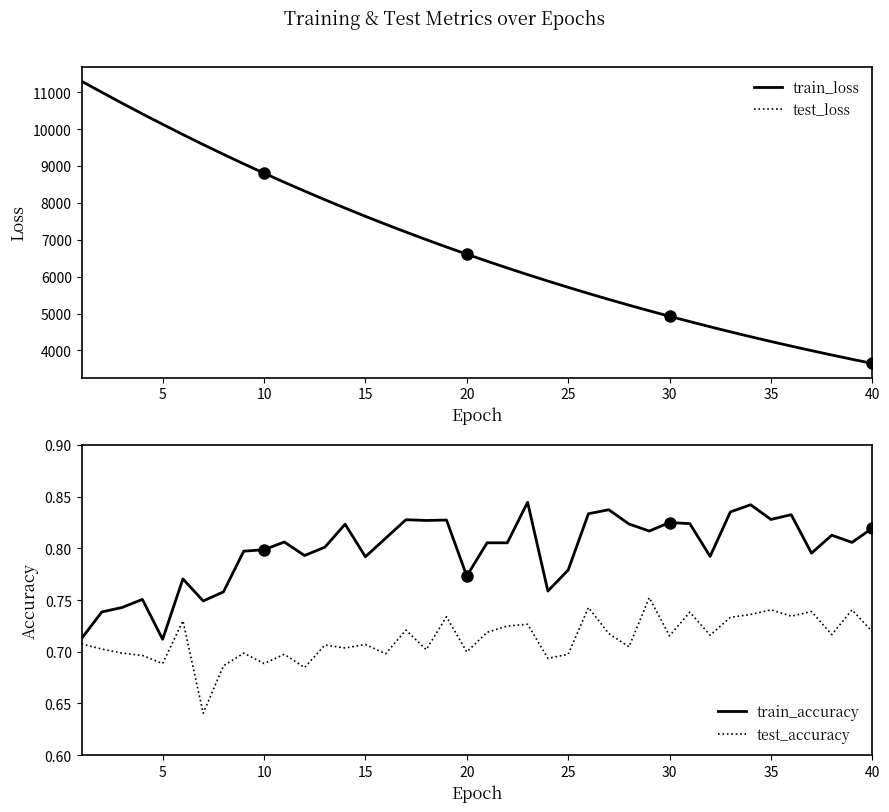

The value of train_loss at 30 is 6812.9. True or false?

False